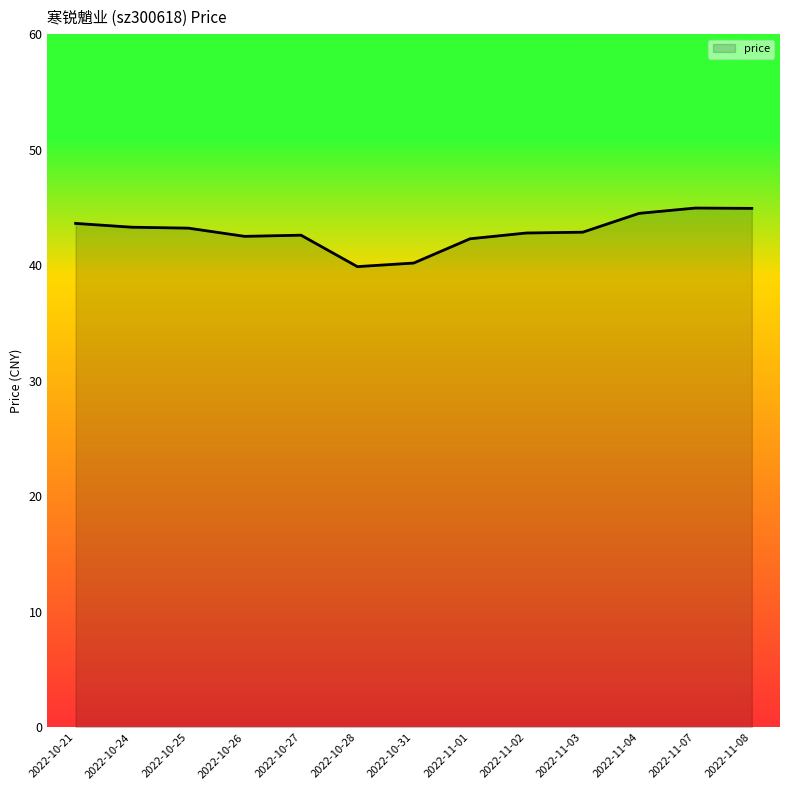

What is the change in value from 2022-10-27 to 2022-11-04?

+1.9